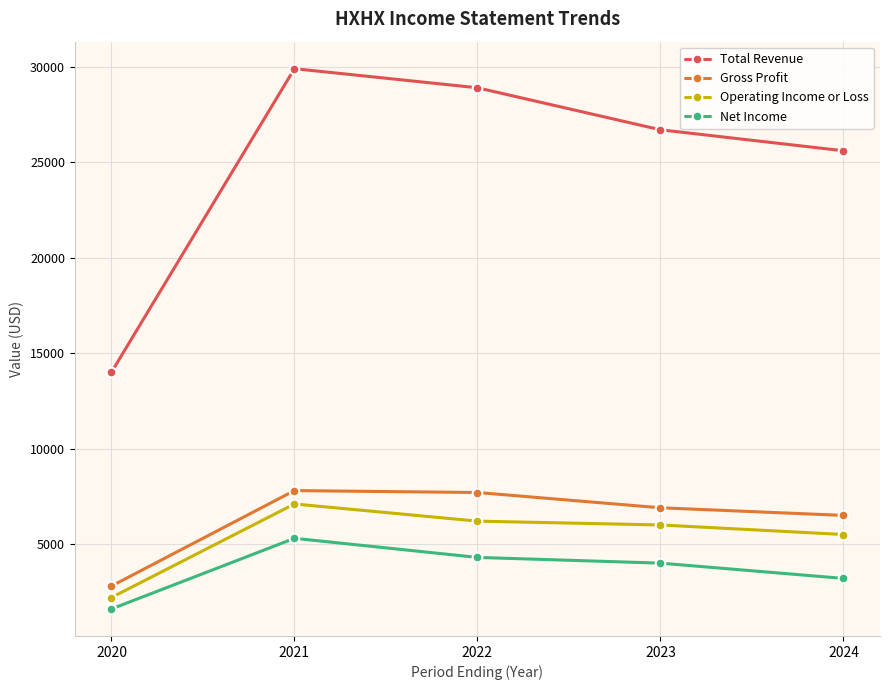

Rank the series by their maximum value, from lowest to highest.

Net Income, Operating Income or Loss, Gross Profit, Total Revenue